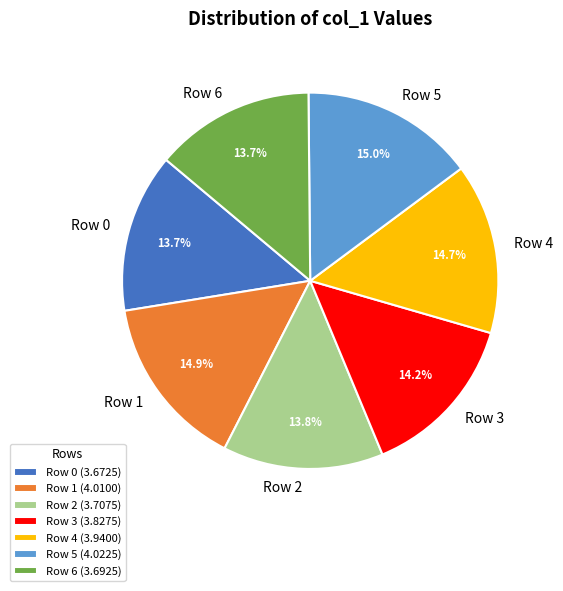

Is it true that Row 4 is 27% of the pie?

False